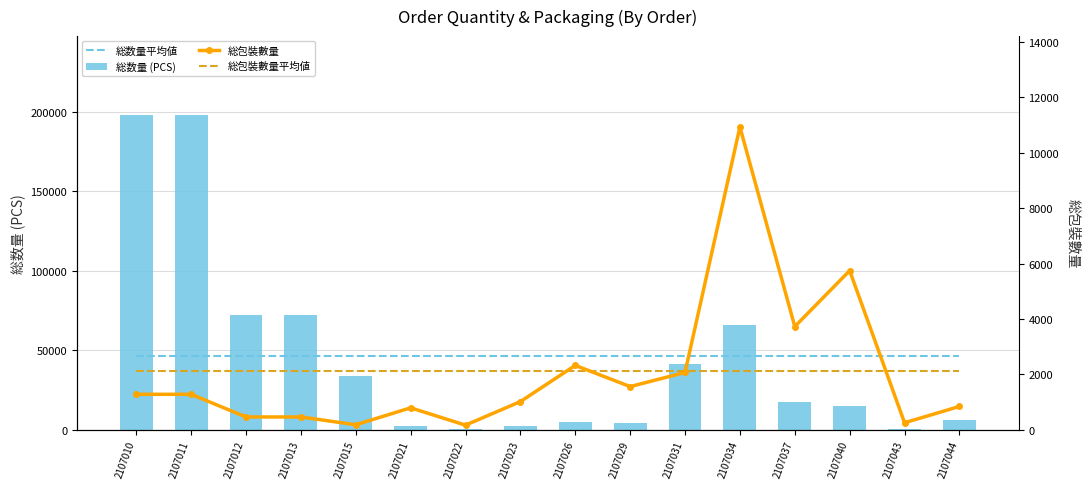

The 総包裝數量平均値 series shows 2134 at 2107040. True or false?

True